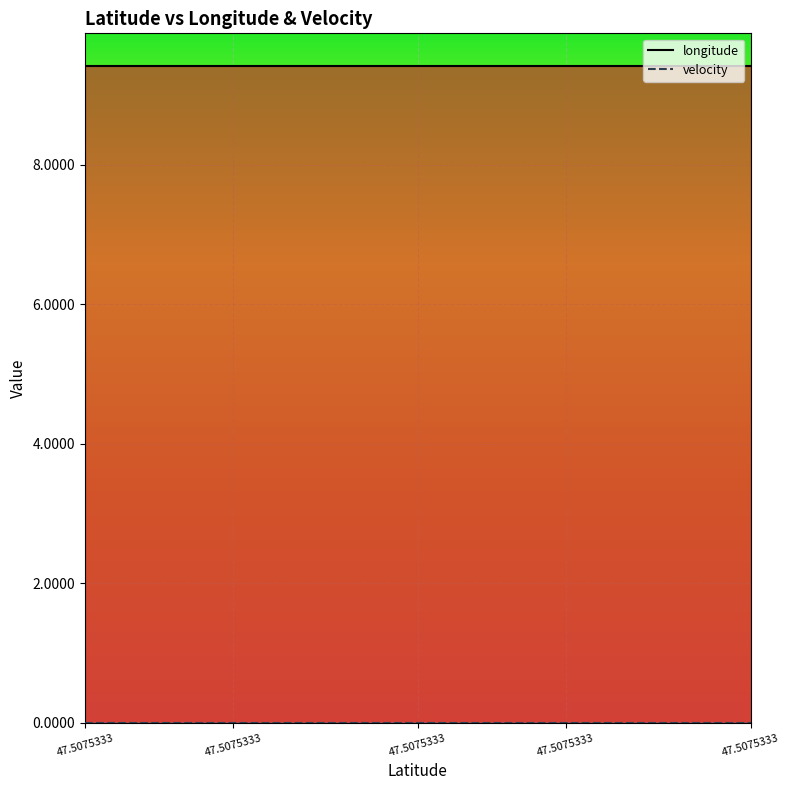

What is the average value of the longitude series?

9.4